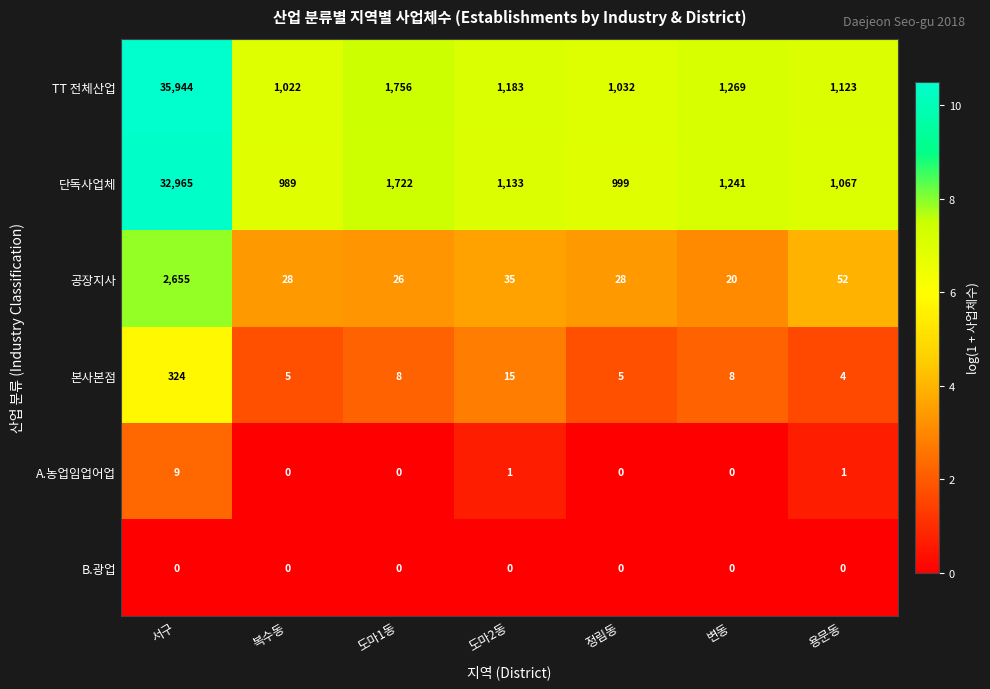

At which label does 본사본점 first exceed 8?

서구